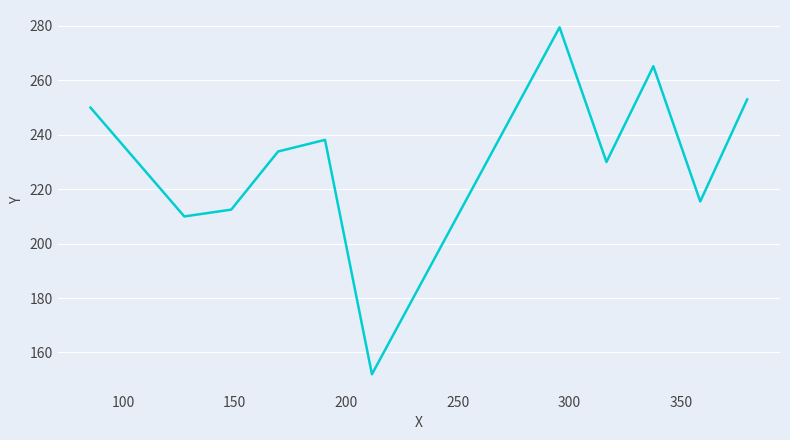

What is the maximum value shown in the chart?

279.5